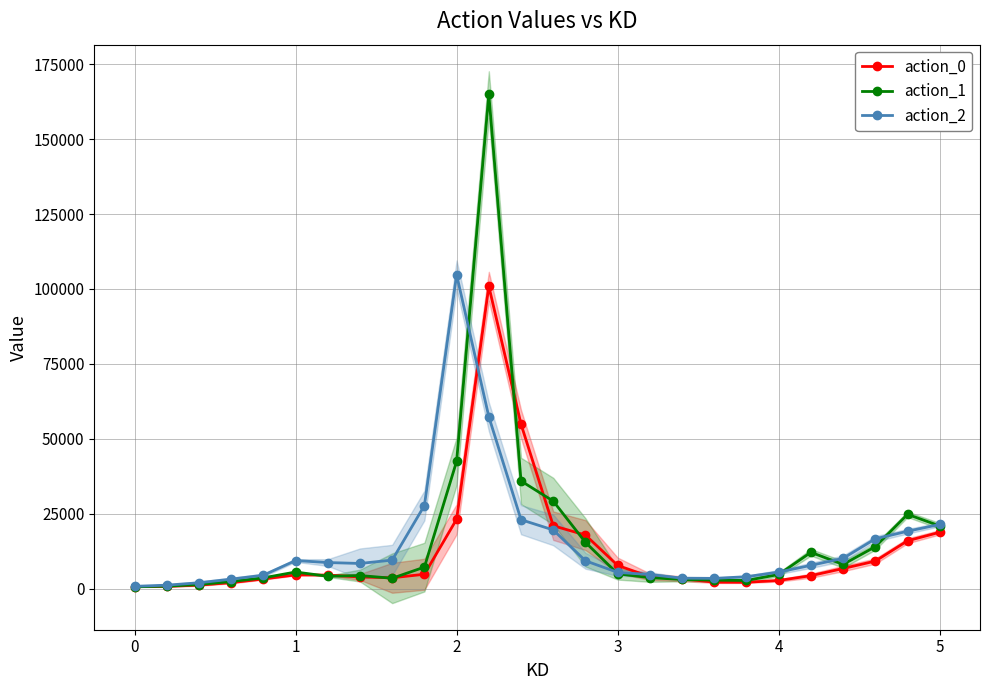

True or false: action_2 has more than 1 points higher than both neighbors.

True